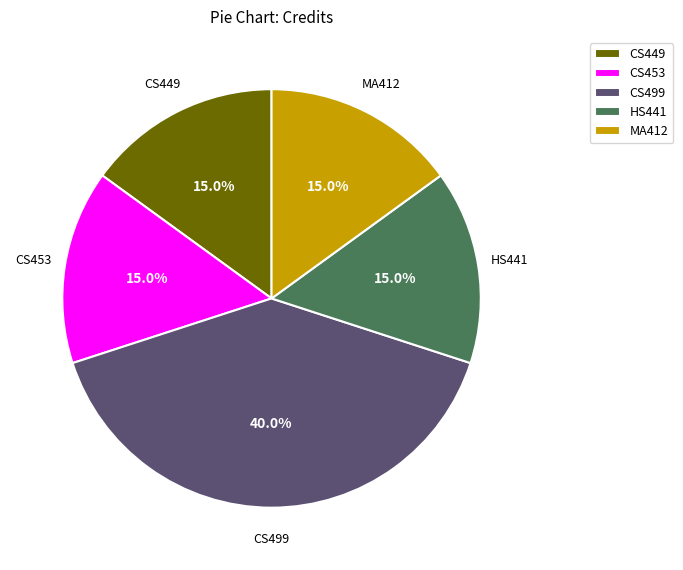

What is the ratio of the value at HS441 to the value at CS499?

0.4